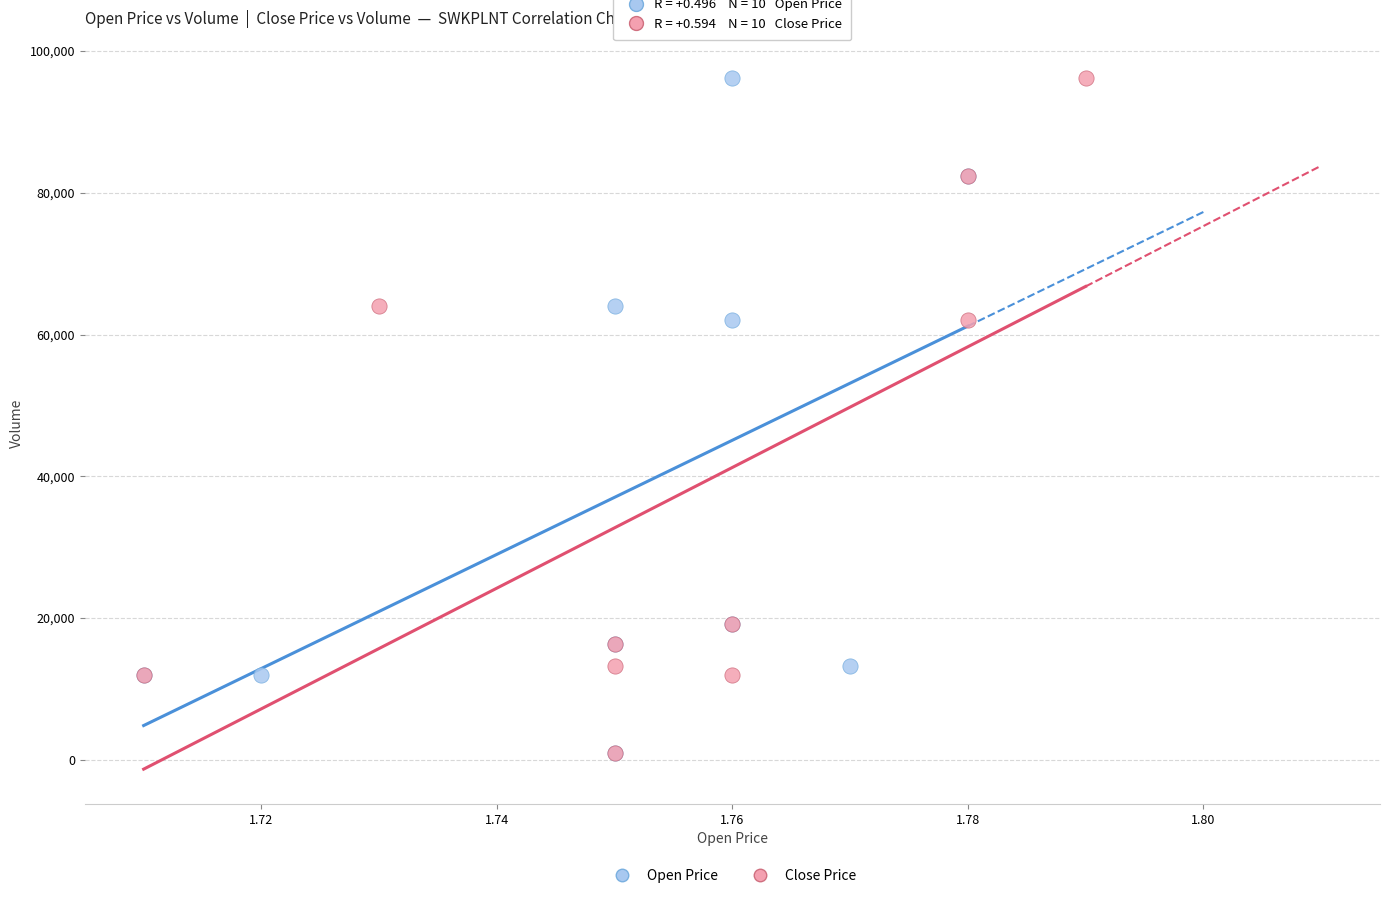

What are all the series names shown in the legend?

Open Price, Close Price